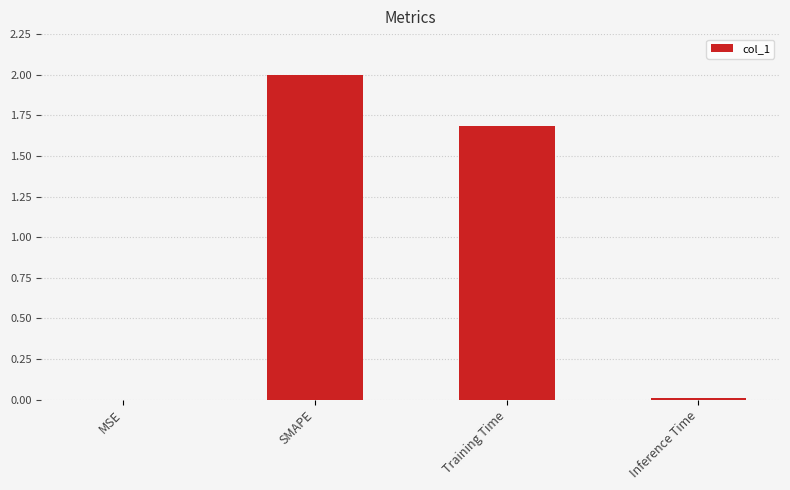

At which label is the value closest to 1?

Training Time